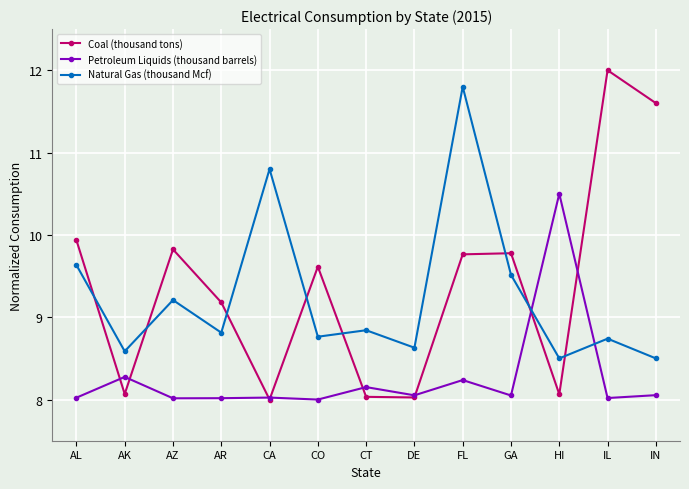

At which category is the sum across all series the highest?

FL